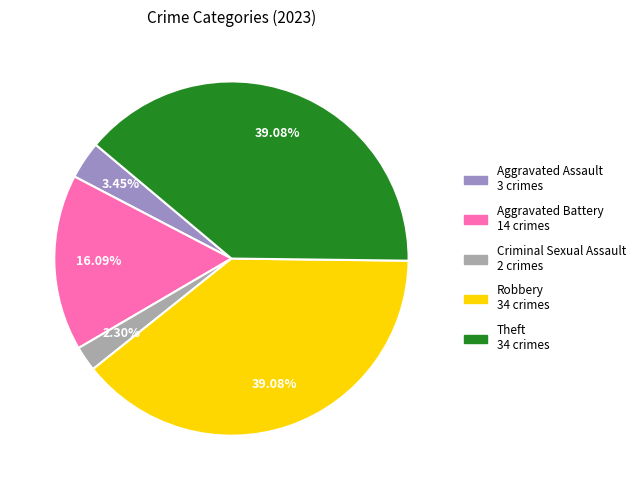

Does Robbery account for over 50% of the chart?

No